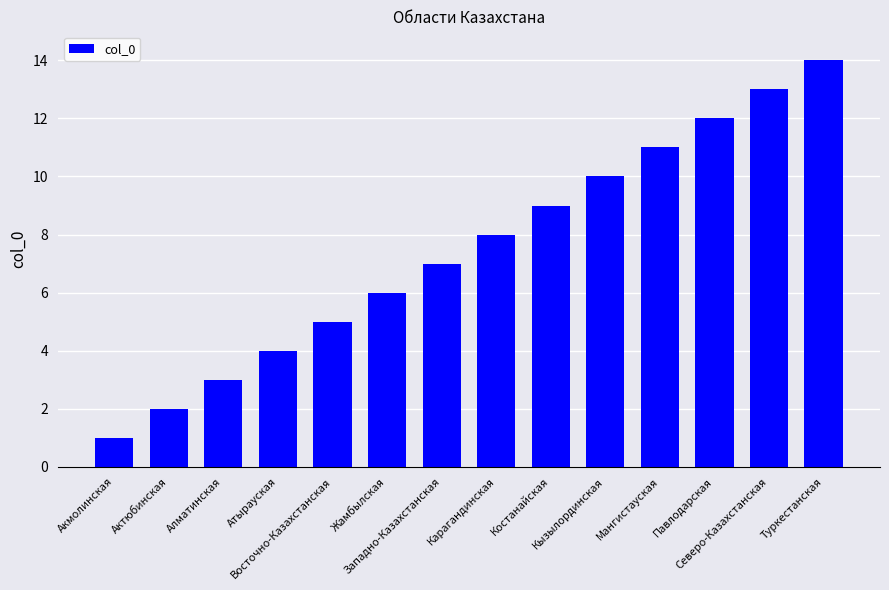

What is the approximate value at Акмолинская?

1